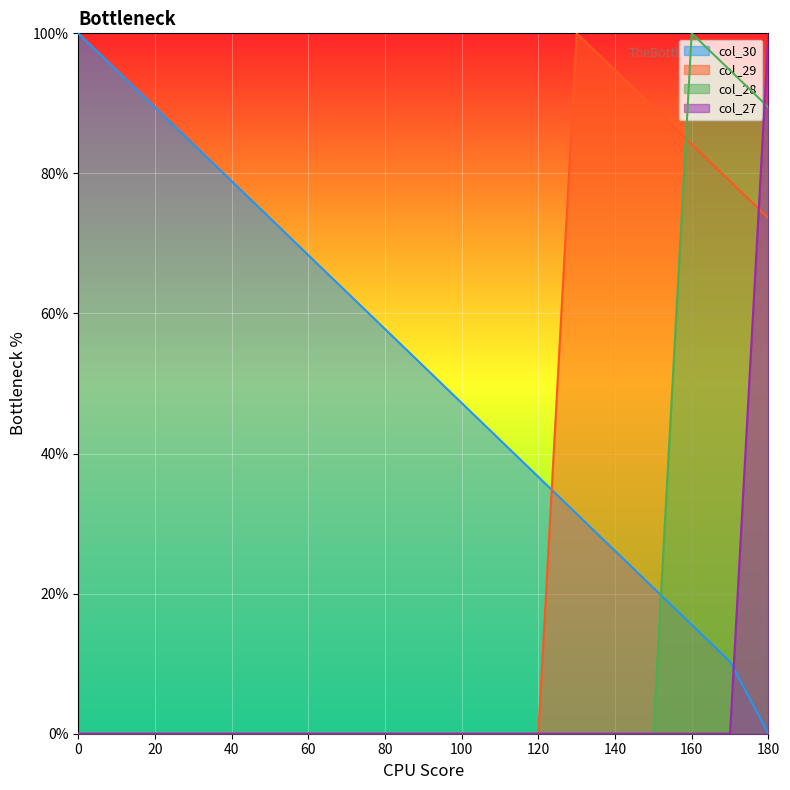

How many values in the col_29 series exceed 0?

6